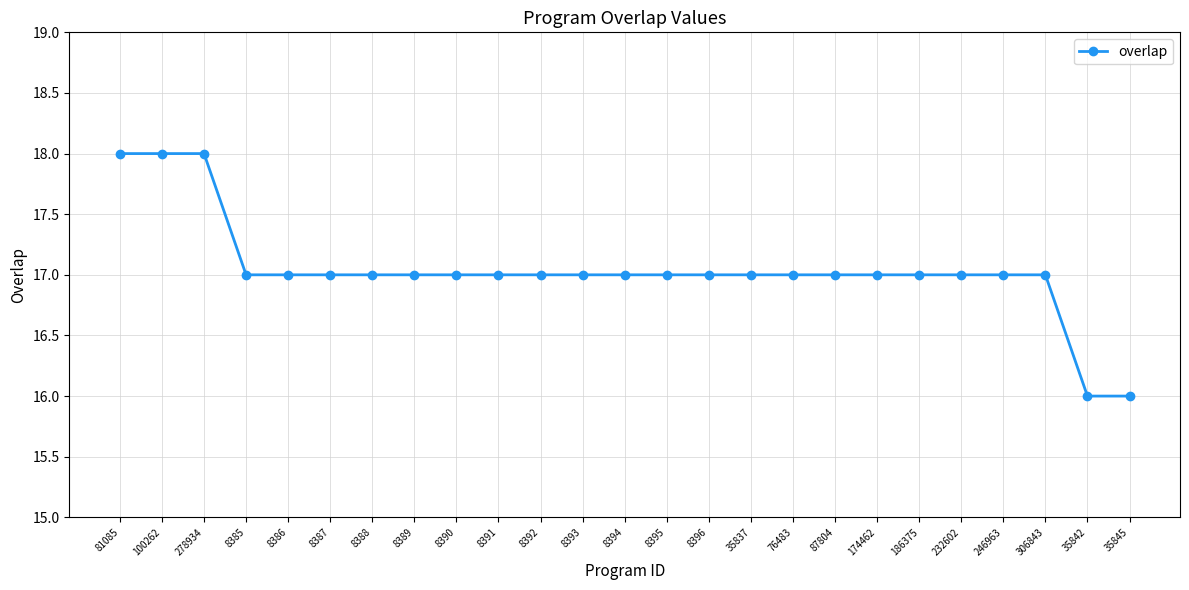

What is the value of the 13th point from the left?

17